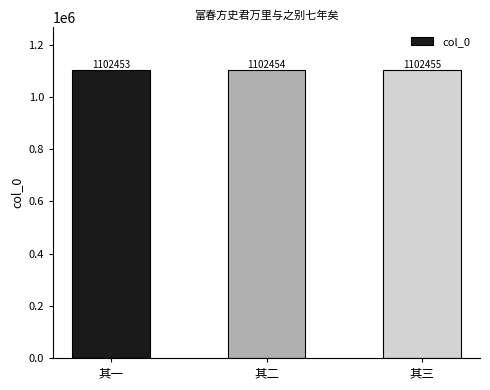

The chart shows a value of 1102455 at 其三. True or false?

True